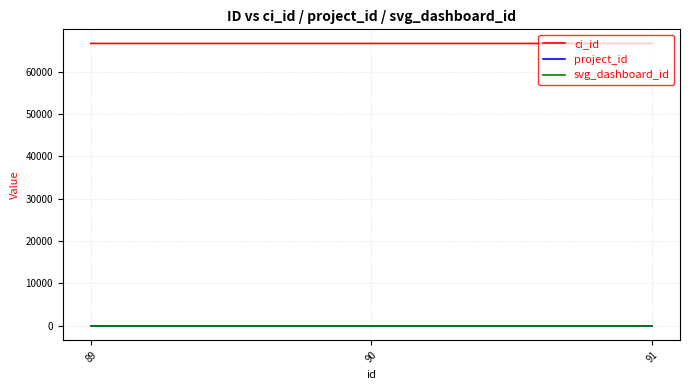

Which series has the largest total across all categories?

ci_id